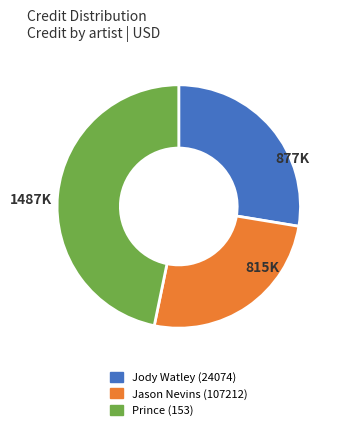

Is there any slice that represents more than half of the pie?

No